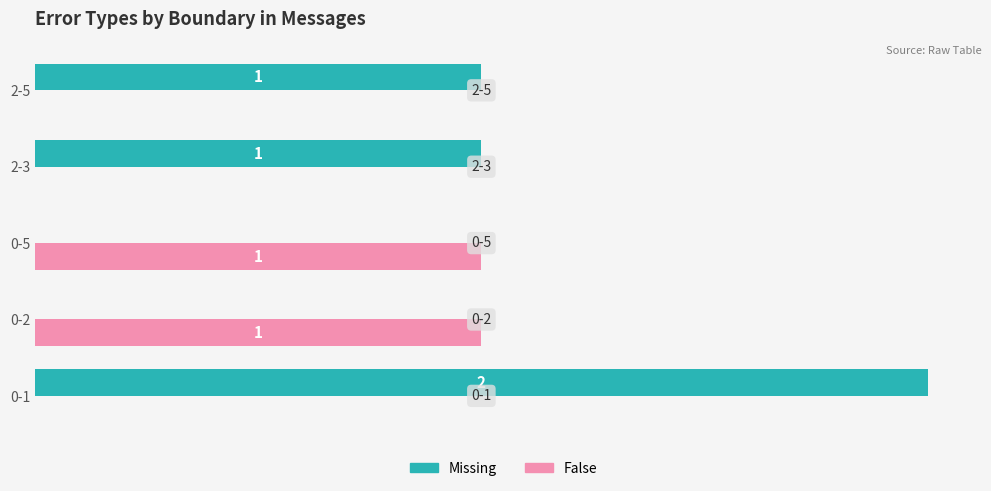

What are all the series names shown in the legend?

Missing, False